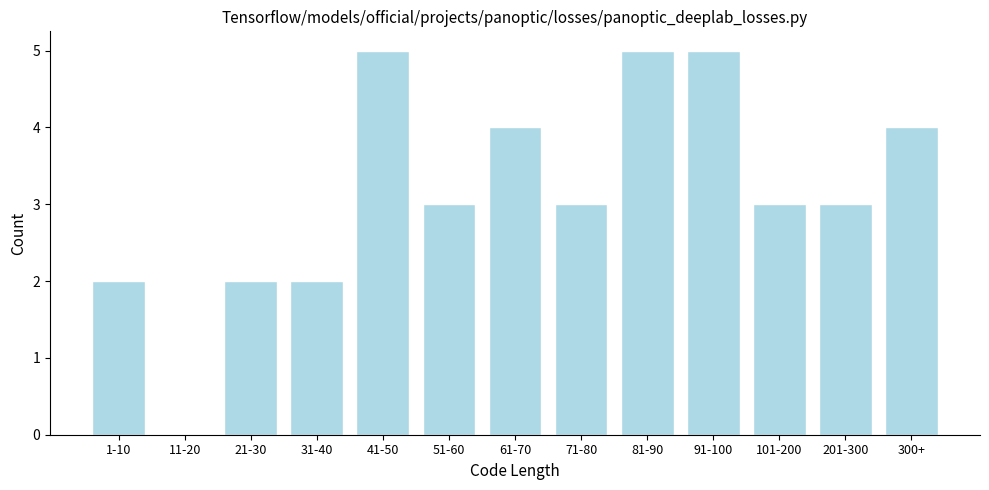

Reading left to right, list all the values displayed in this chart.

1-10=2	11-20=0	21-30=2	31-40=2	41-50=5	51-60=3	61-70=4	71-80=3	81-90=5	91-100=5	101-200=3	201-300=3	300+=4